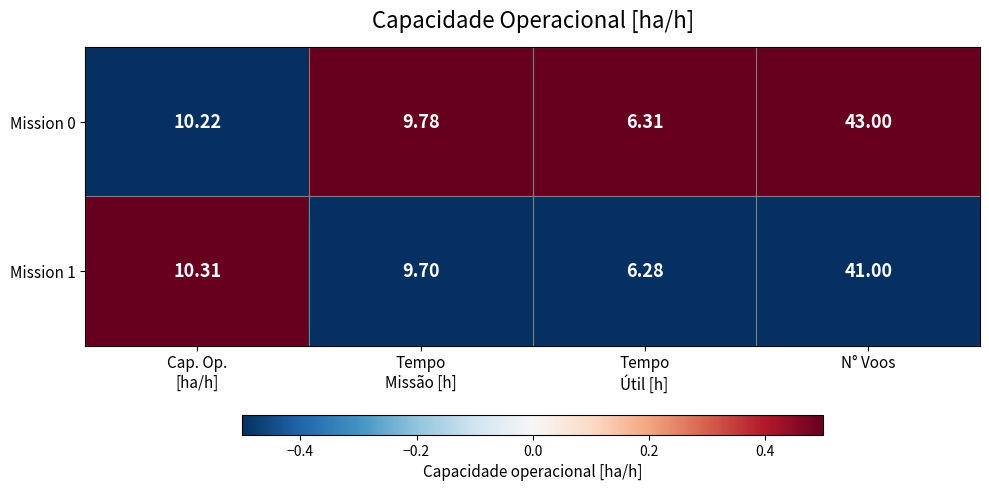

Which category has the highest value across all series?

N° Voos